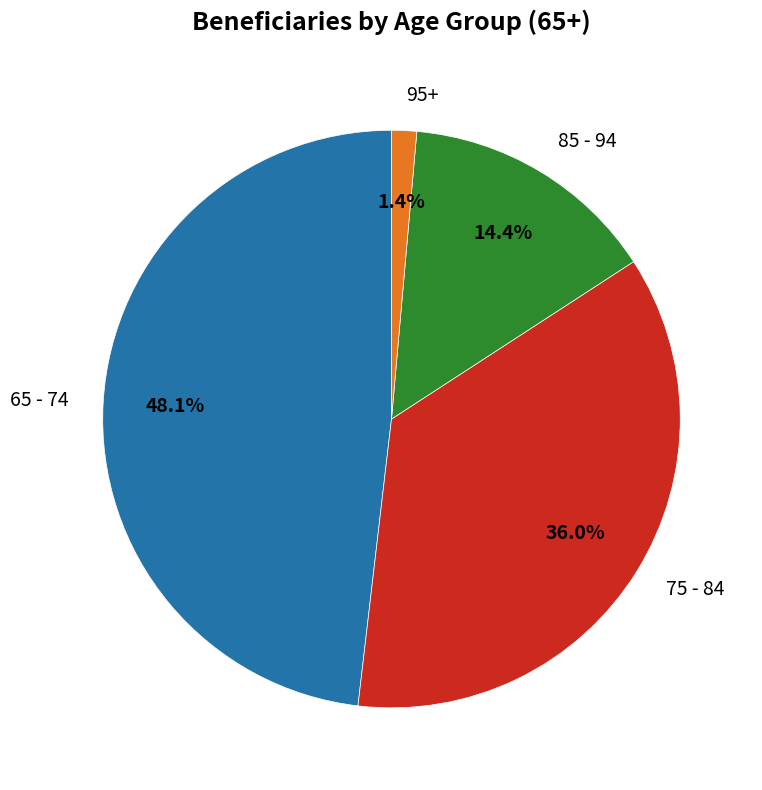

What percentage is the 85 - 94 slice, to the nearest percent?

14%